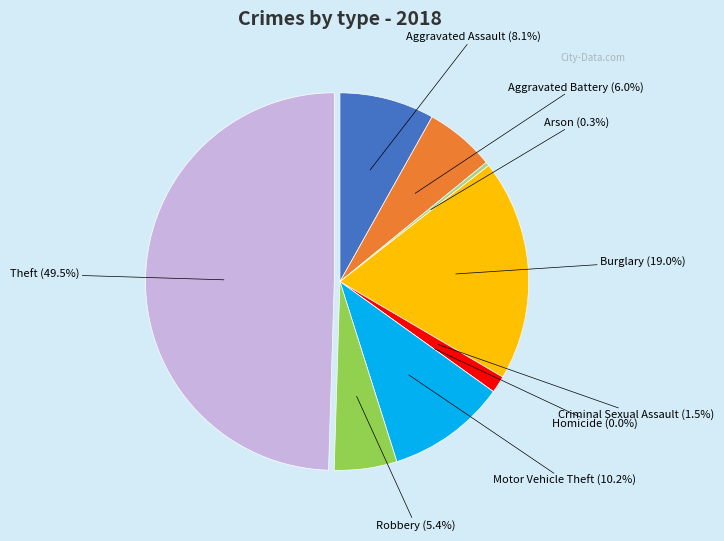

What is the largest slice in the pie chart?

Theft